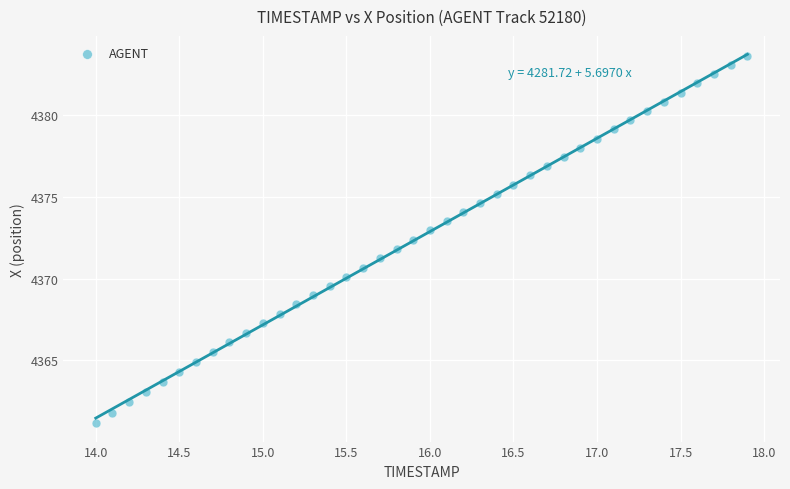

What is the range of Y values (max minus min)?

22.4